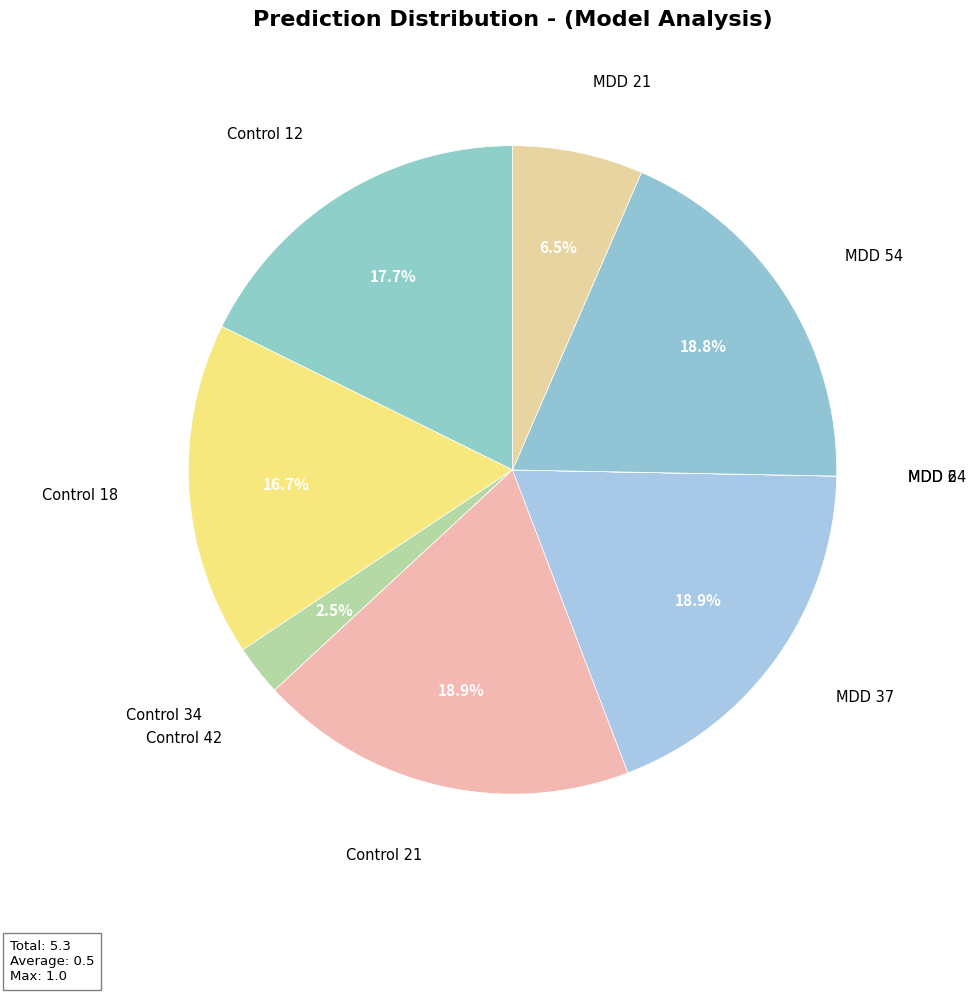

Is there any slice that represents more than half of the pie?

No